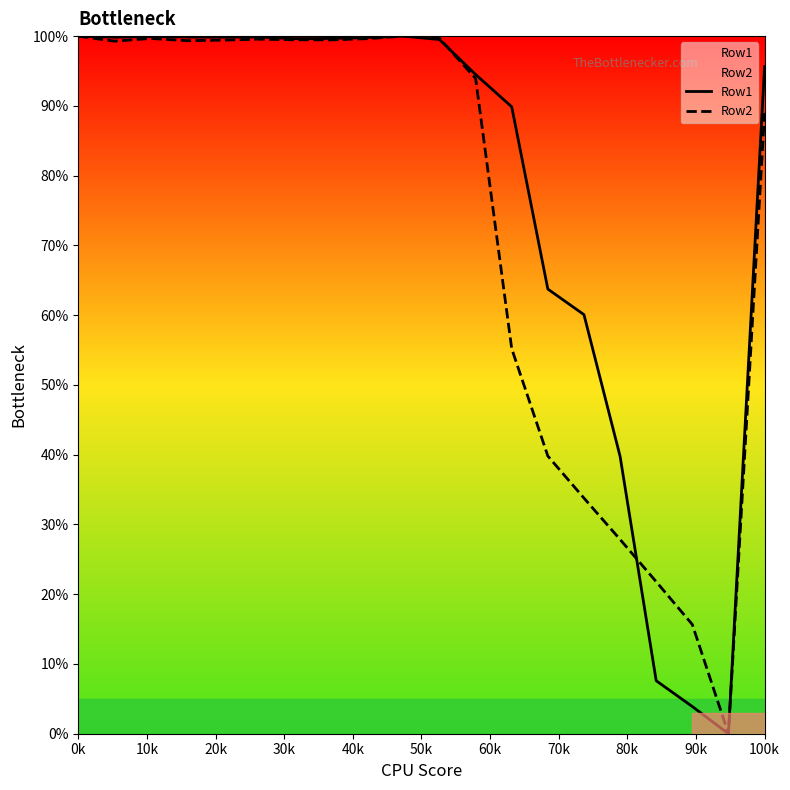

Does the chart display data point markers on the line(s)?

No